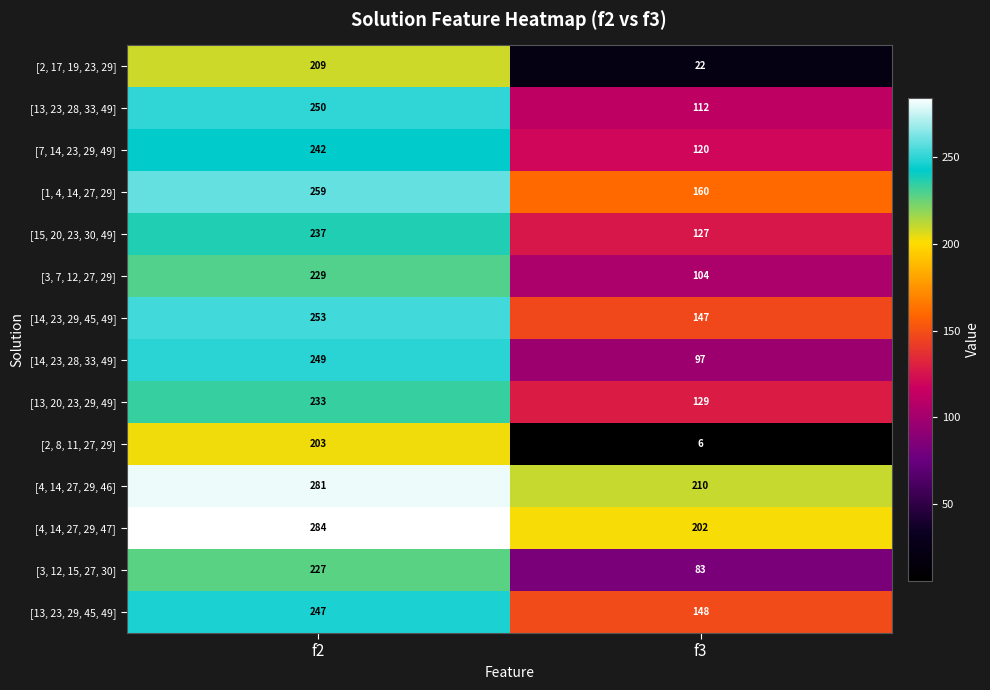

Which category has the lowest value in the [14, 23, 28, 33, 49] series?

f3